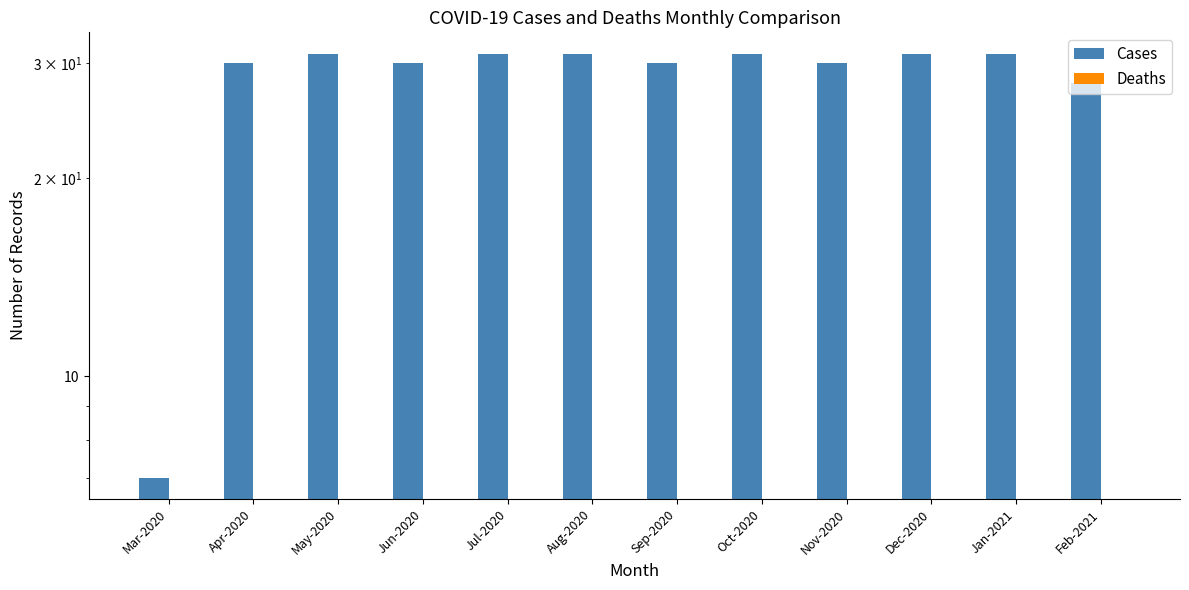

What is the sum of the Cases values at Feb-2021 and Oct-2020?

59